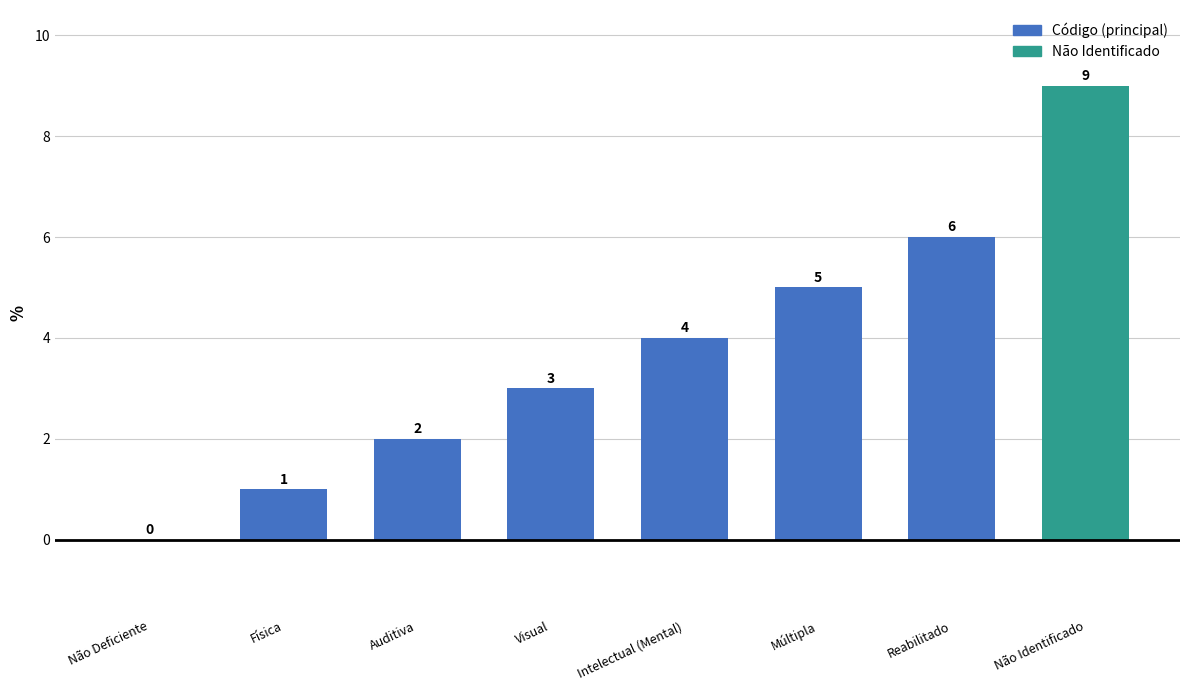

Approximately how many times larger is the value at Auditiva compared to Física?

2.0